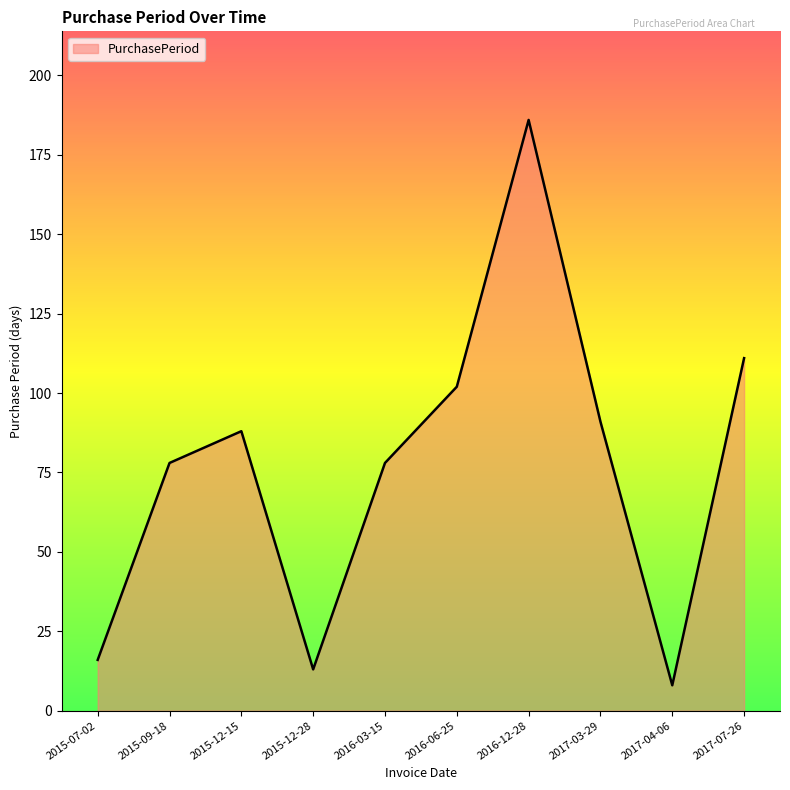

The chart shows a value of 8 at 2017-04-06. True or false?

True